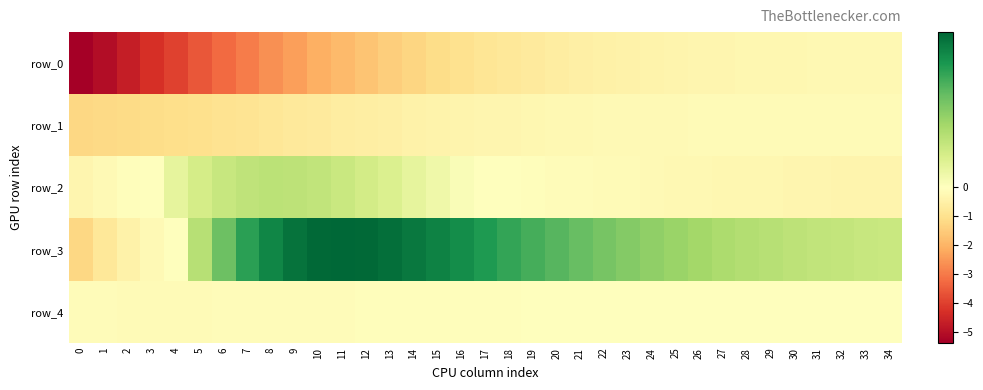

What is the total value across all series at 0?

-8.3